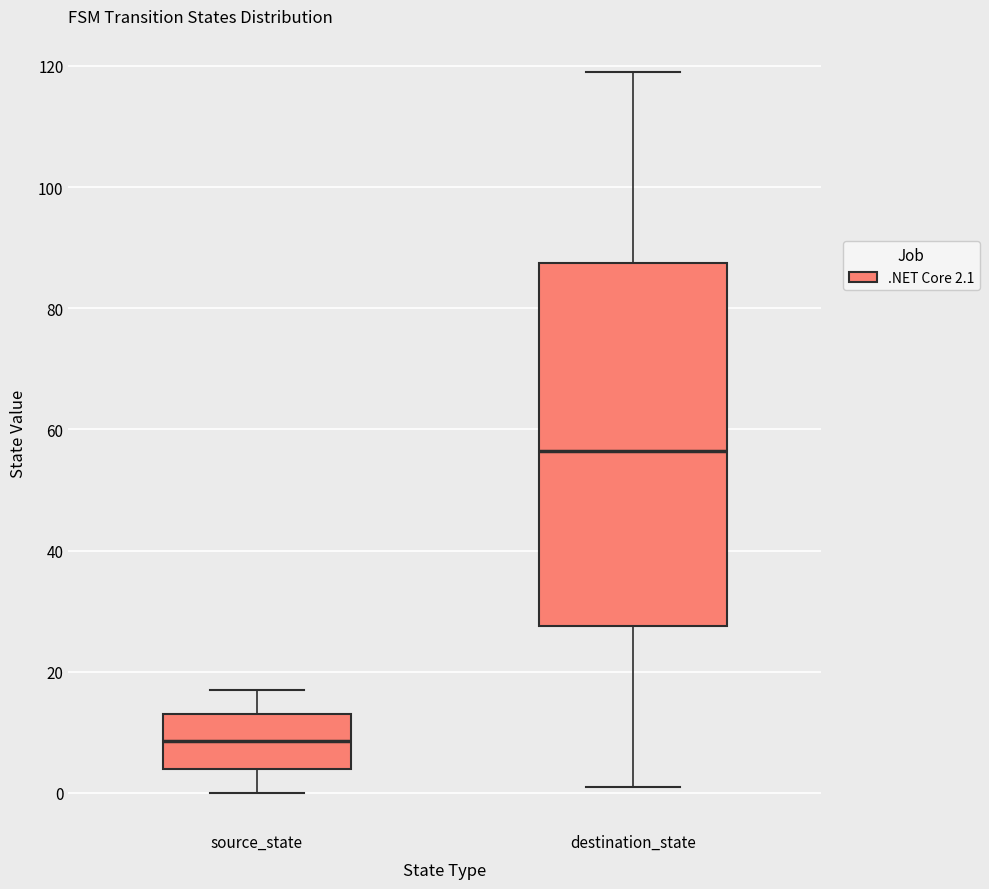

Which box has the lowest median line?

source_state